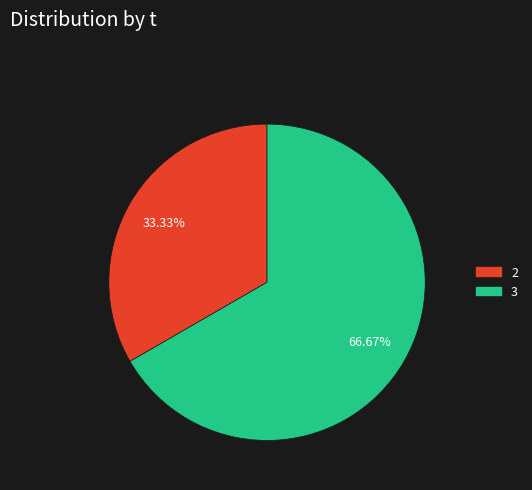

Count the number of slices in the pie.

2